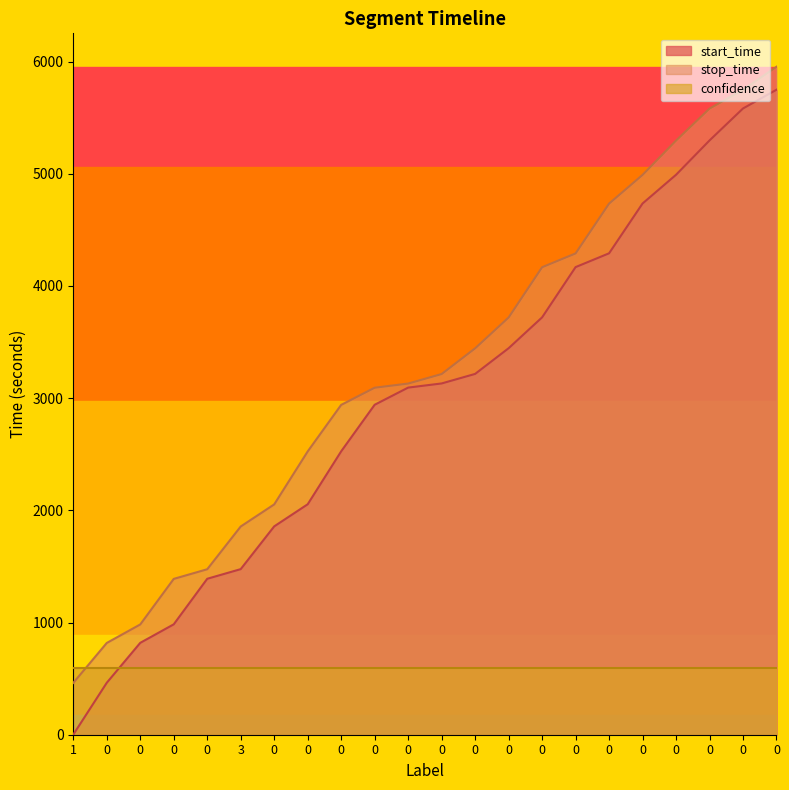

List the series in order of their peak value, highest first.

stop_time, start_time, confidence